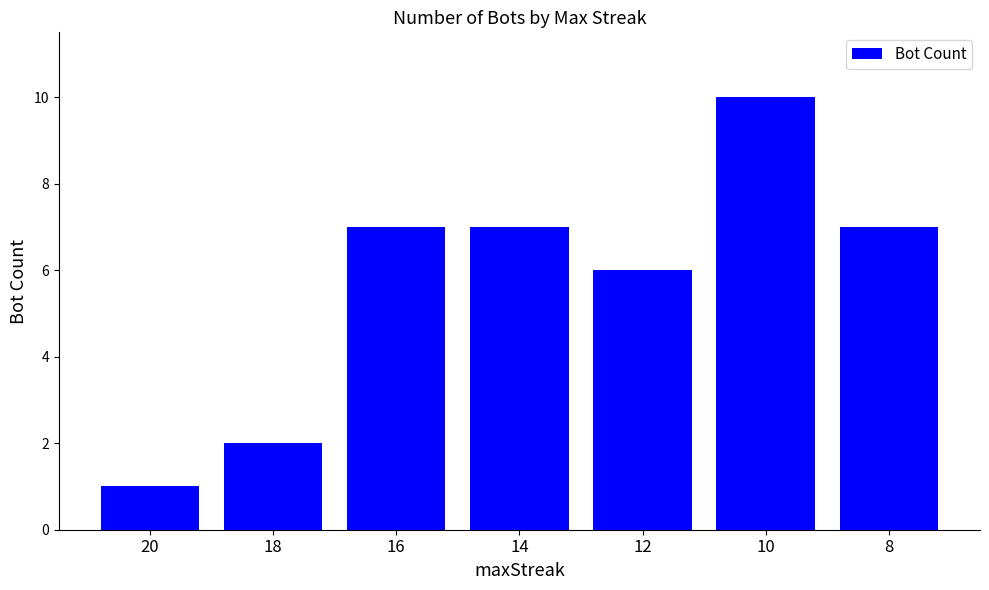

Which has a higher value, 10 or 12?

10